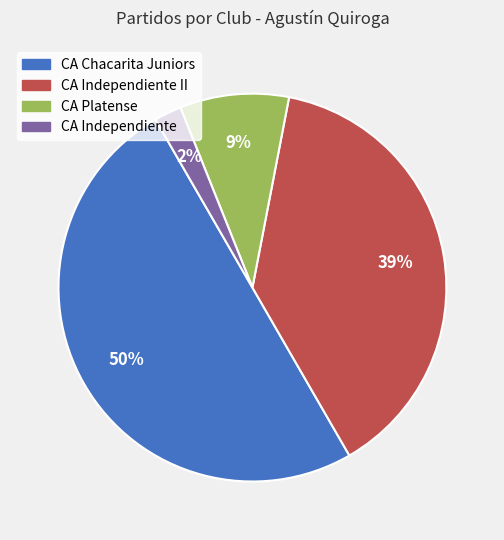

To the nearest percent, what is the difference between the largest and smallest slice percentages?

48%